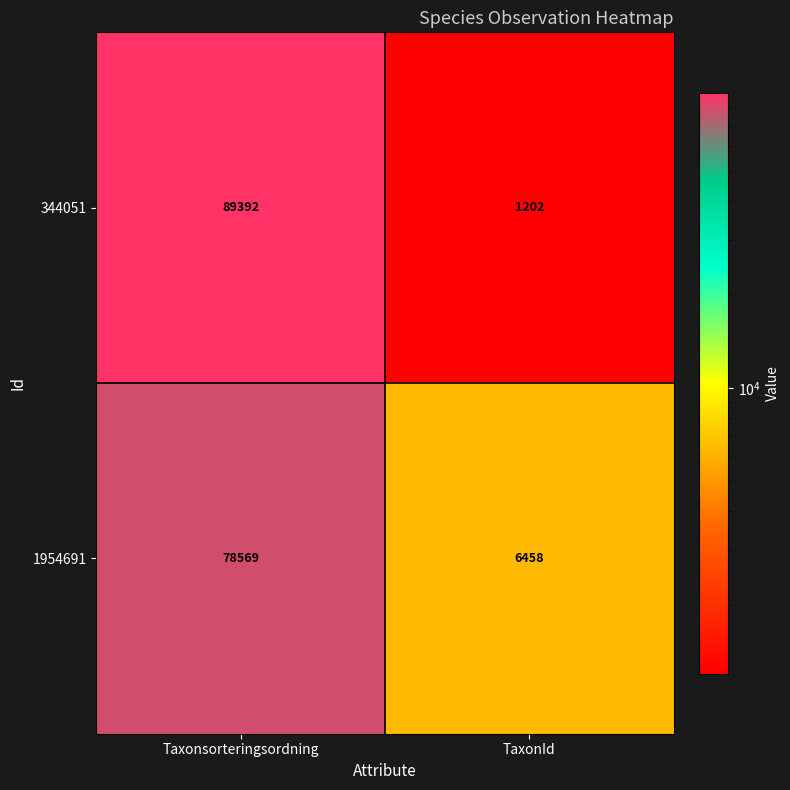

At Taxonsorteringsordning, list the series in order from largest to smallest.

344051, 1954691